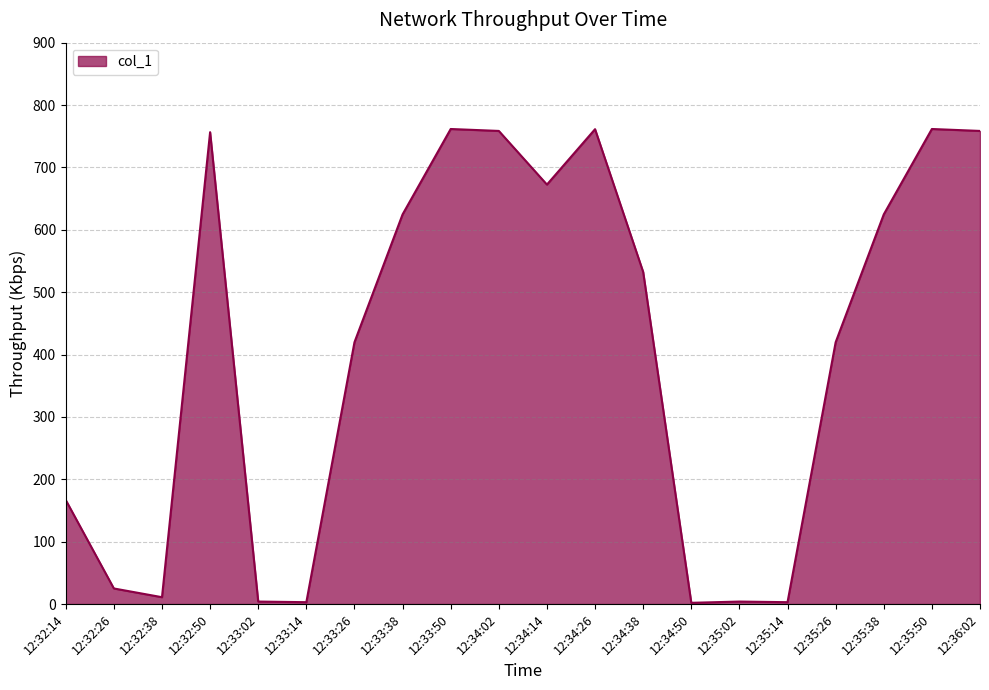

Approximately how many times larger is the value at 12:35:26 compared to 12:33:38?

0.7